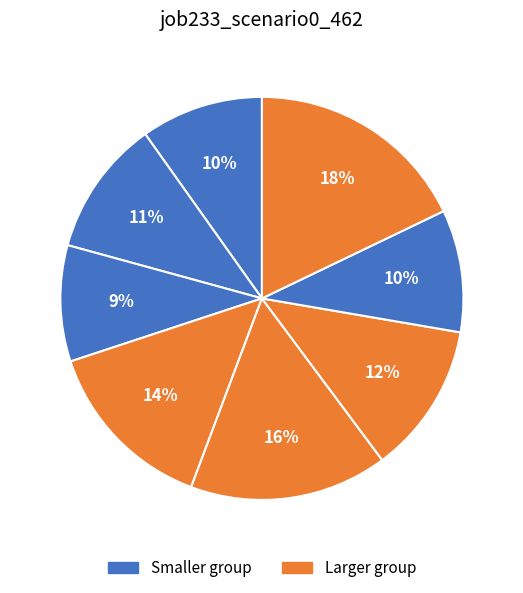

To the nearest percent, what is the average slice percentage?

12%